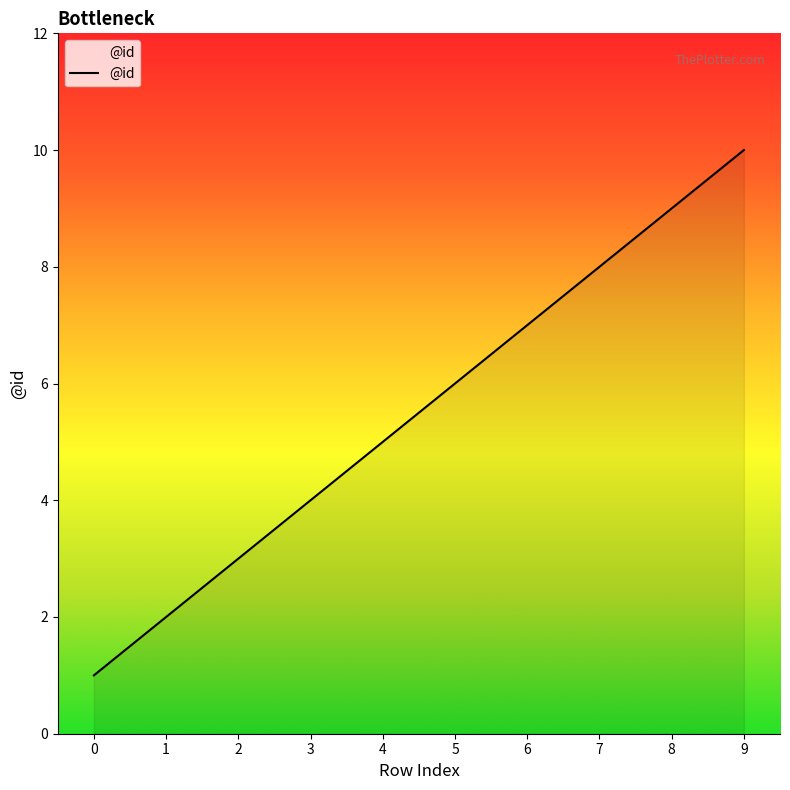

How many lines are shown in the chart?

1